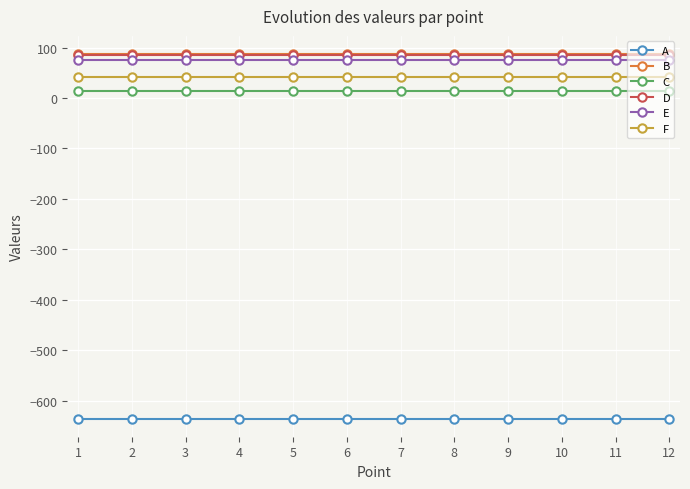

What is the maximum value shown in the chart?

87